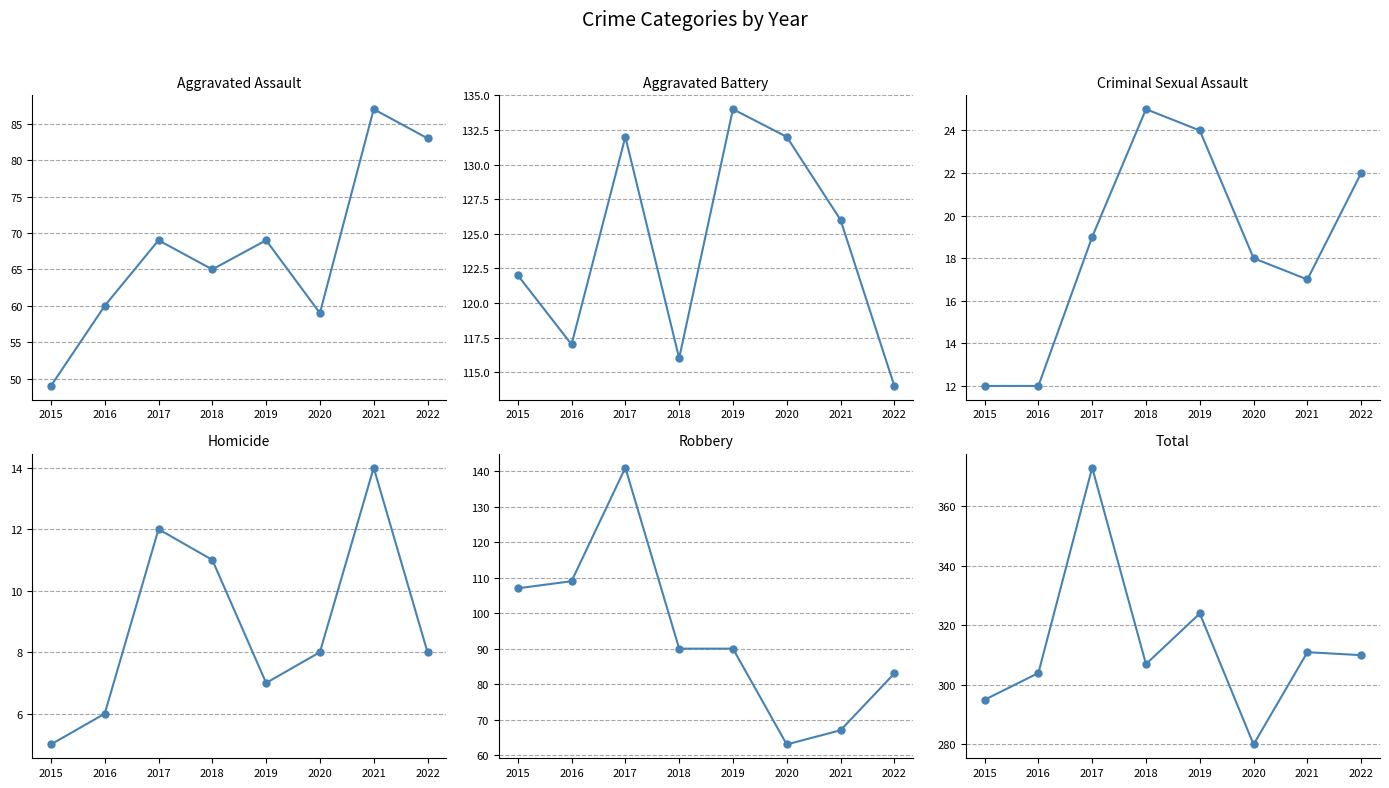

The value of Aggravated Assault at 2016 is 21. True or false?

False